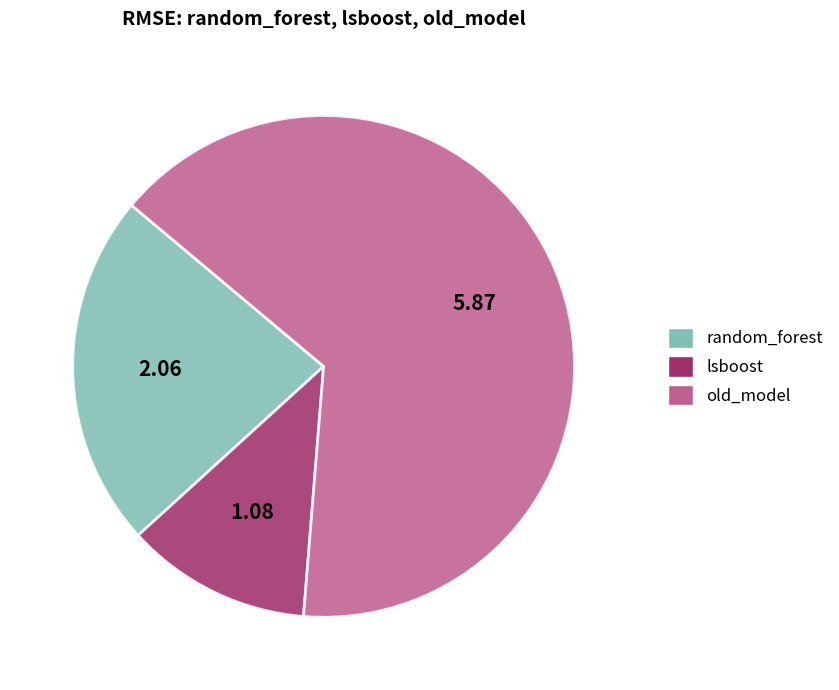

Which slice is the smallest?

lsboost